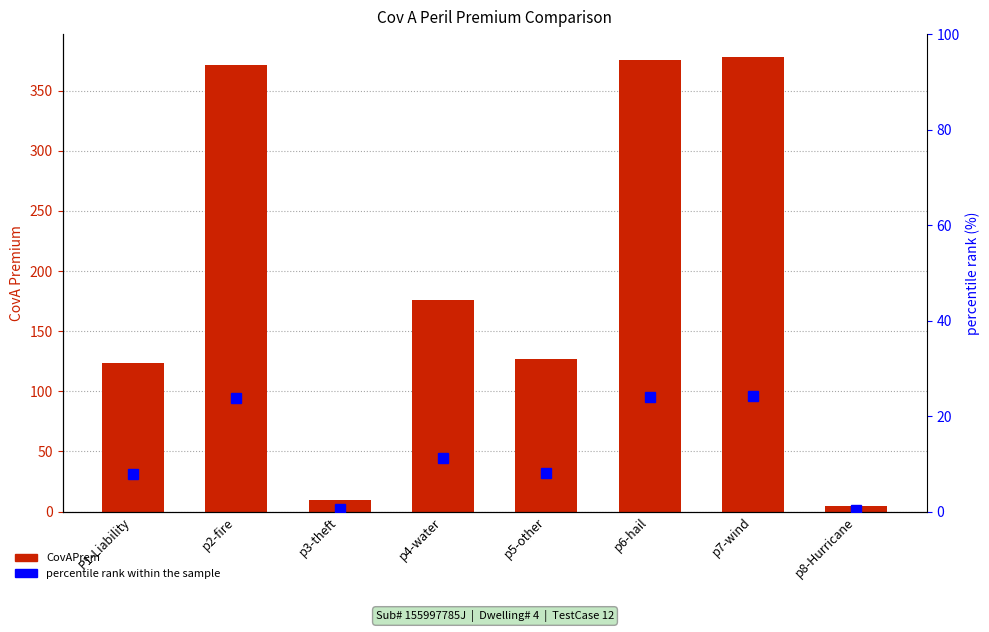

Between p5-other and p7-wind, which series saw the biggest shift?

CovAPrem